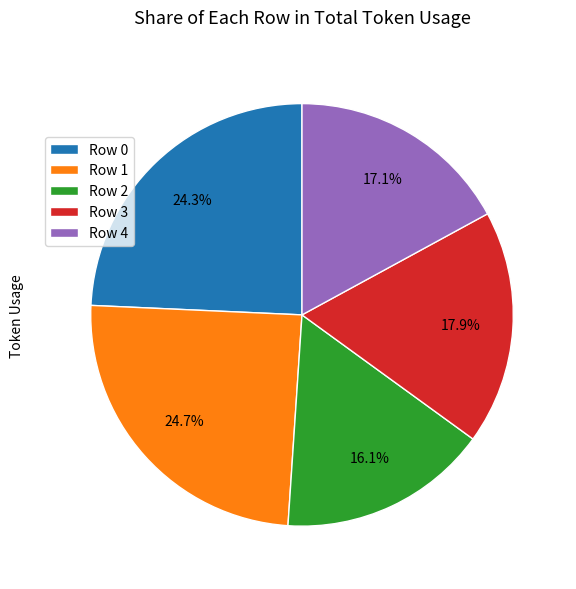

Is it true that Row 2 is 5% of the pie?

False